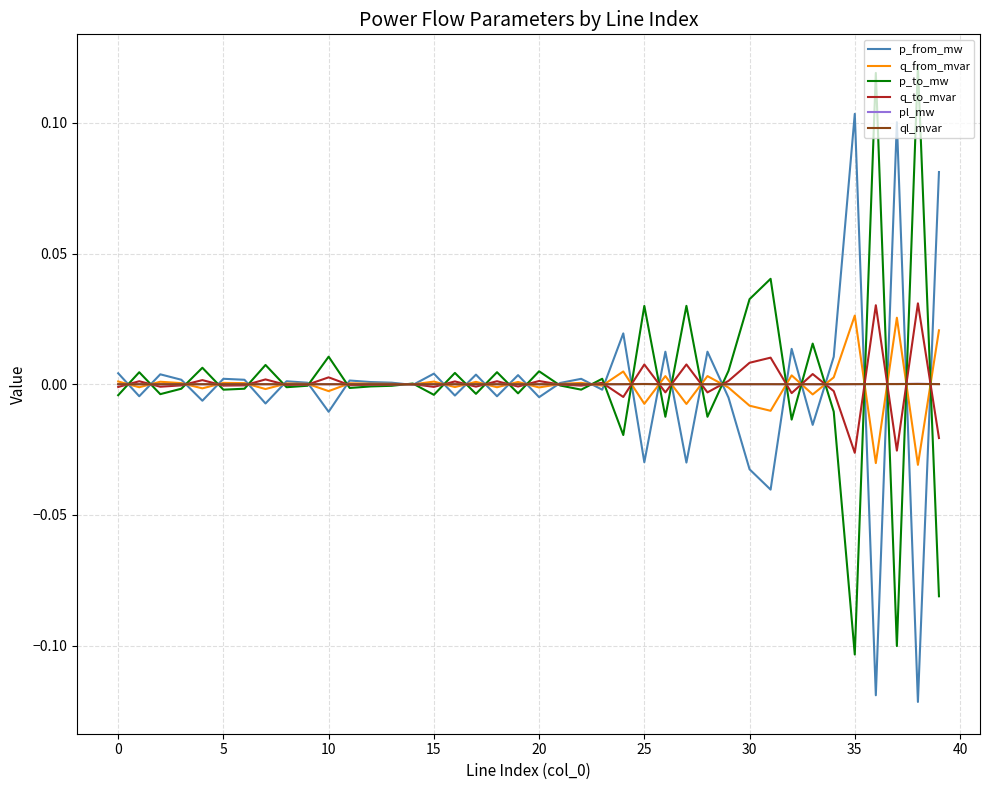

What are all the series names shown in the legend?

p_from_mw, q_from_mvar, p_to_mw, q_to_mvar, pl_mw, ql_mvar